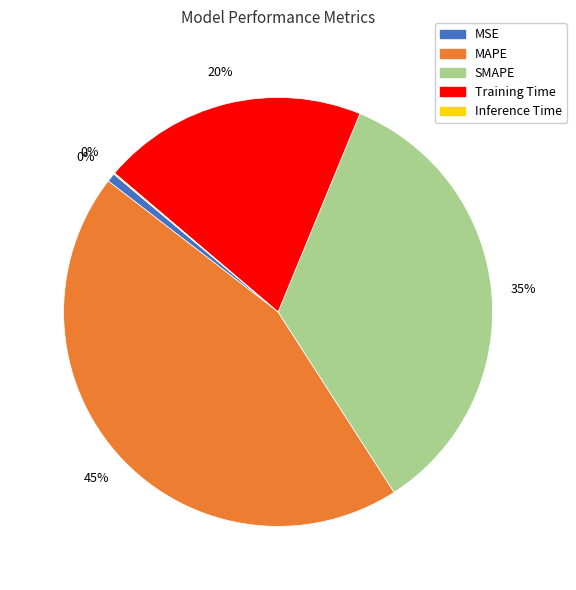

To the nearest percent, what percentage of the pie is SMAPE?

35%